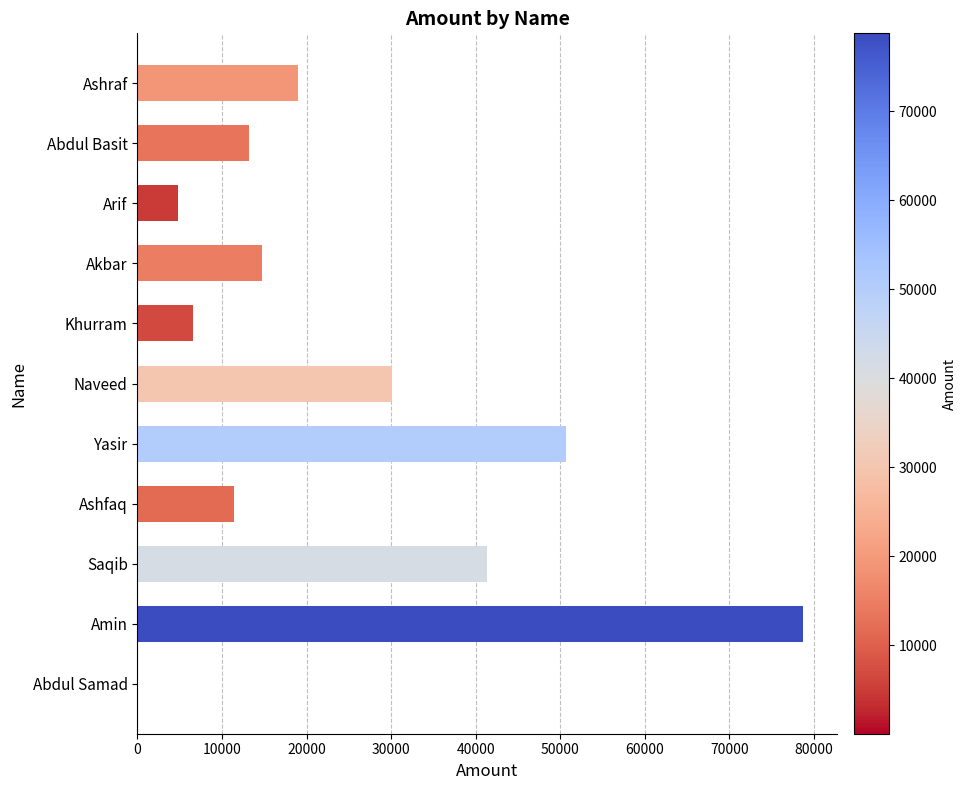

What is the change in value from Ashfaq to Yasir?

+39240.0